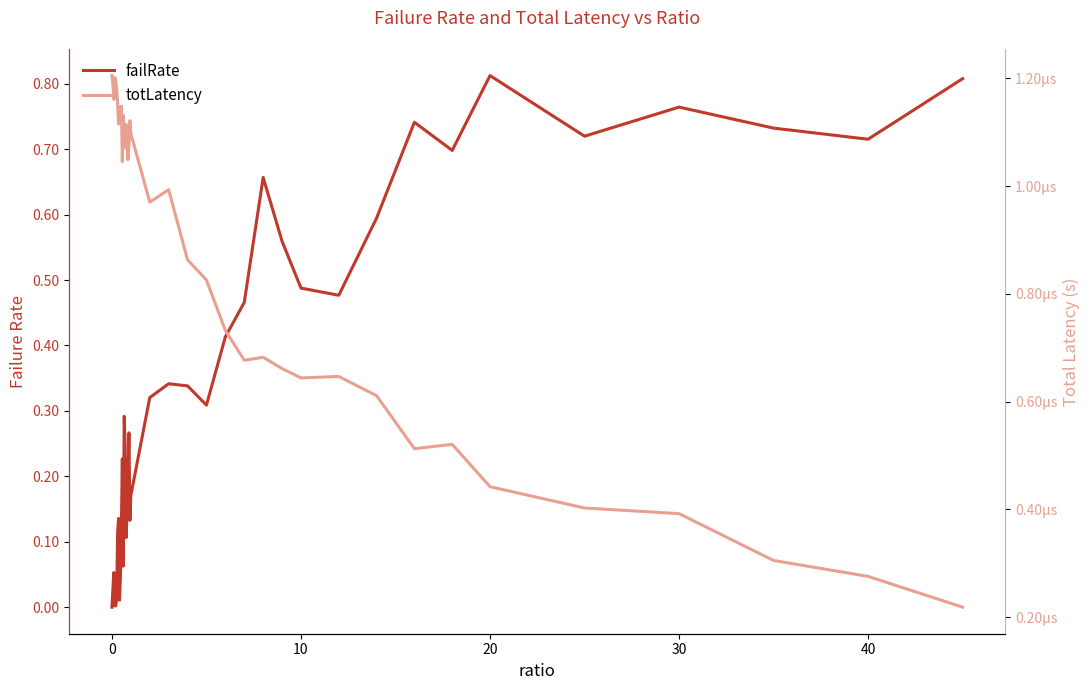

Which series has the largest total across all categories?

failRate